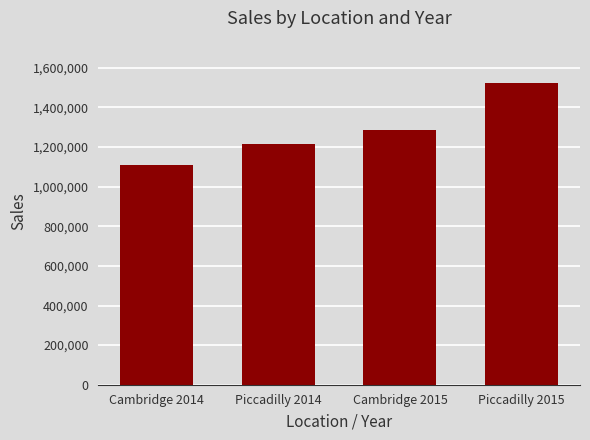

What is the average value?

1284160